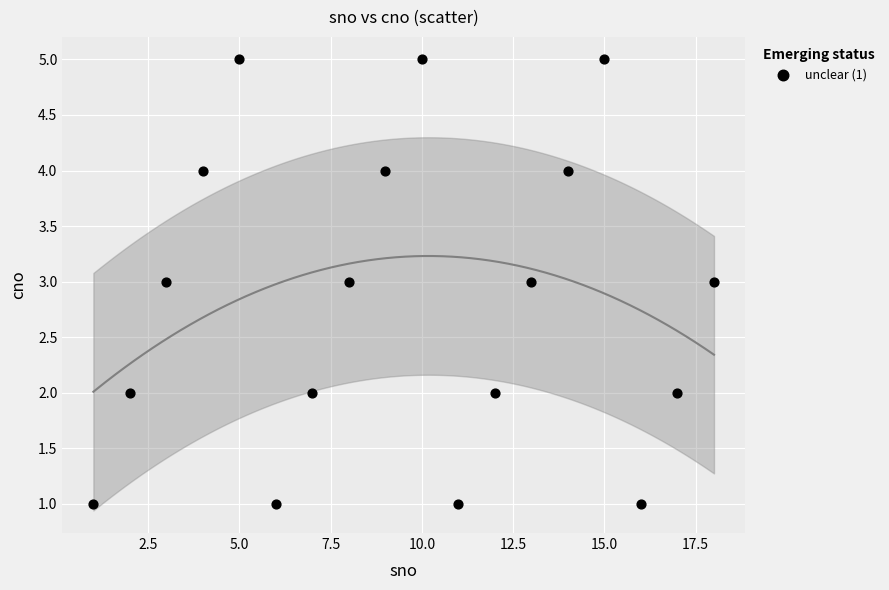

What is the range of Y values (max minus min)?

4